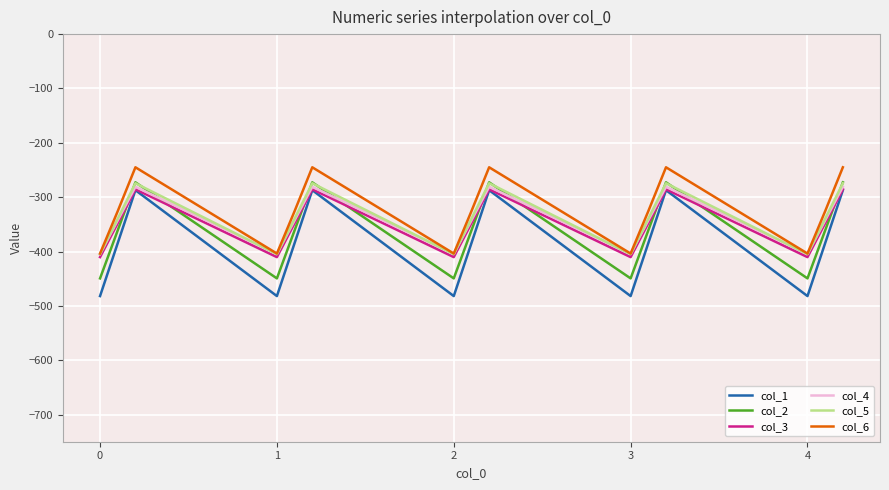

What is the smallest value displayed?

-482.0